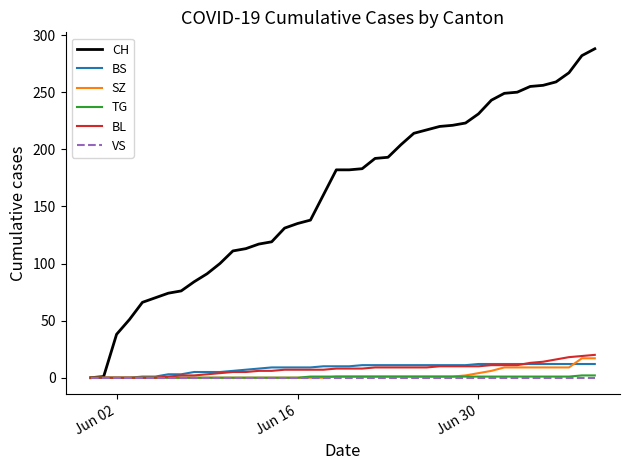

Which series has the largest total across all categories?

CH